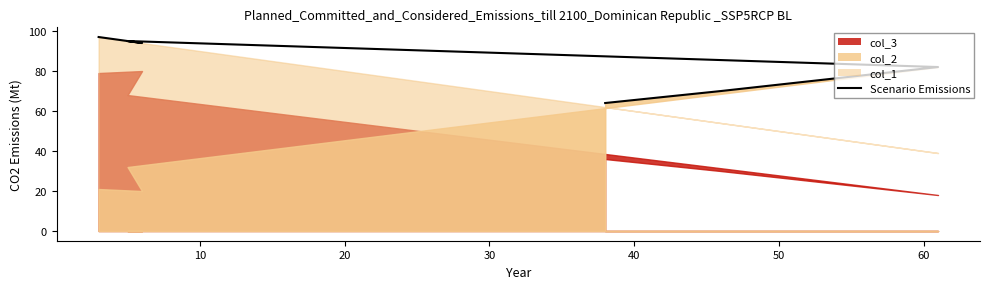

What is the difference between the values at 20 and 50?

31